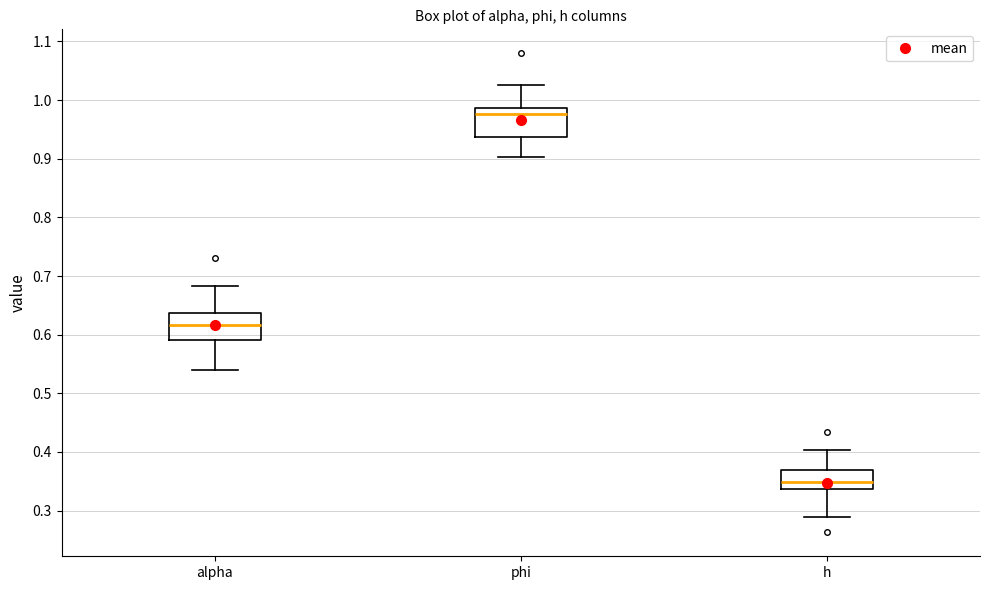

Reading left to right, read every box against the y-axis: the position of its median line, the range the box covers, and the ends of its whiskers. The values are not printed on the chart, so give them approximately, as read against the axis.

alpha: median 0.62, box 0.59 to 0.64, whiskers 0.54 to 0.68
phi: median 0.98, box 0.94 to 0.99, whiskers 0.90 to 1.03
h: median 0.35, box 0.34 to 0.37, whiskers 0.29 to 0.40